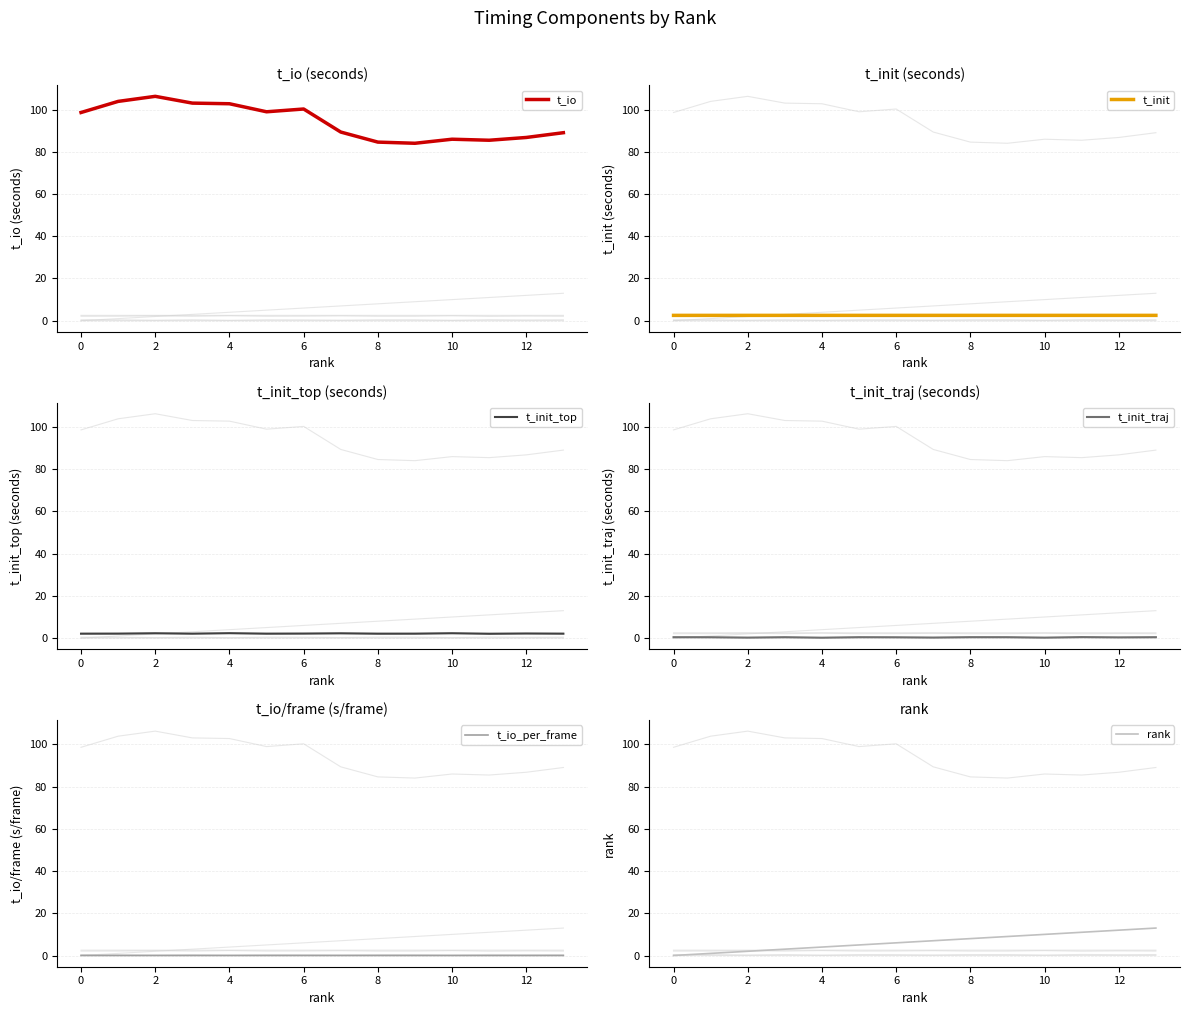

True or false: rank has more than 2 interior local peaks.

False